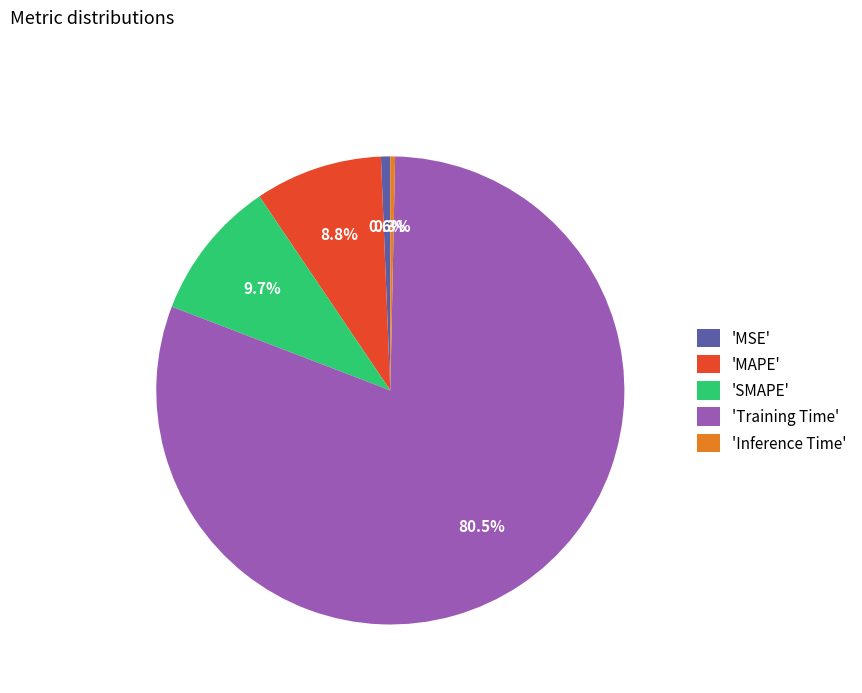

How many segments does this pie chart have?

5